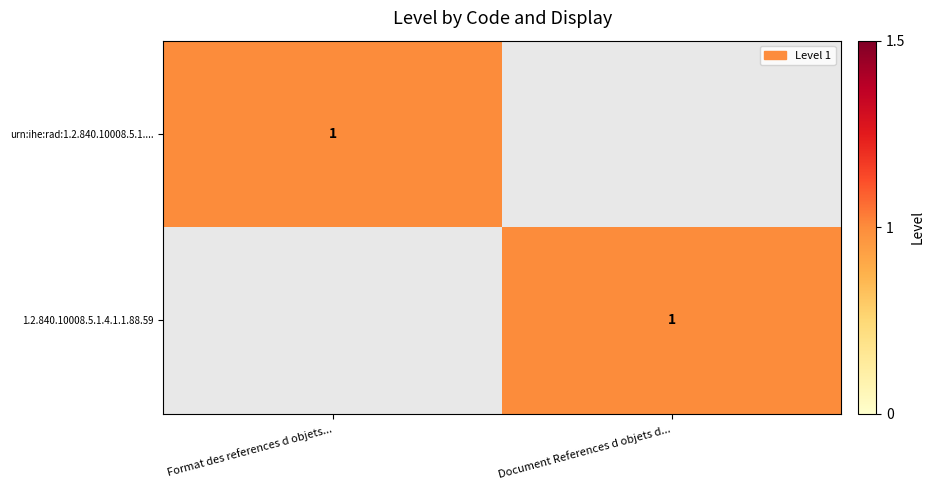

True or false: 1.2.840.10008.5.1.4.1.1.88.59 has a value of 1 at Document References d objets d....

True